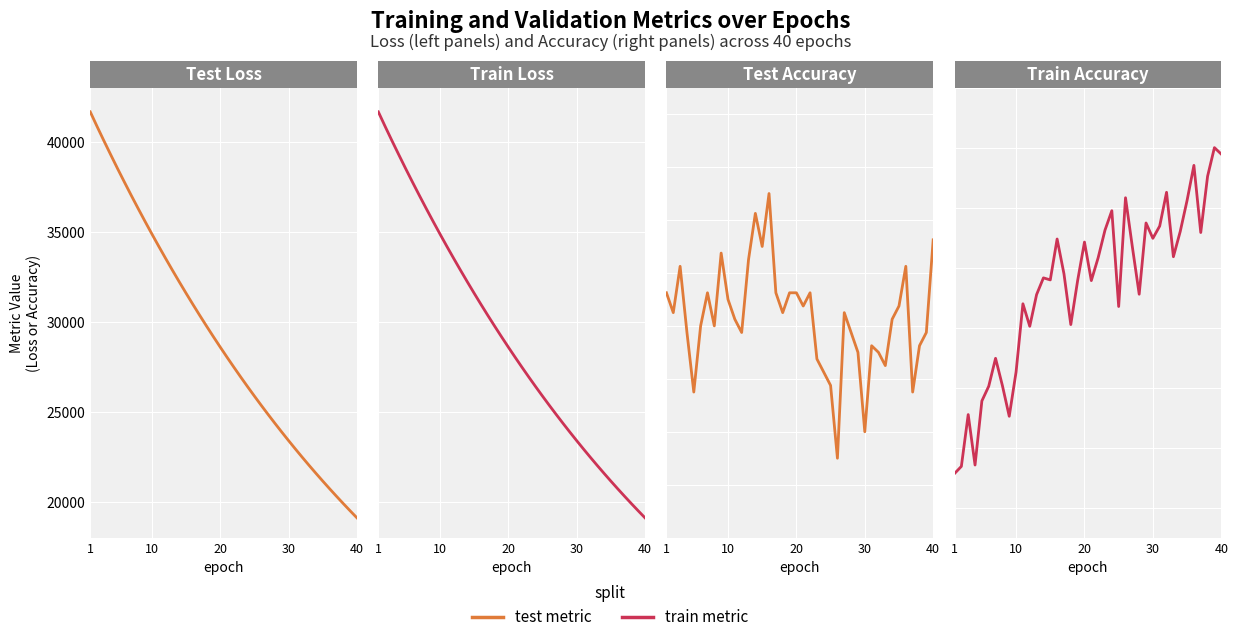

Which series has the largest range (max minus min)?

Train Loss